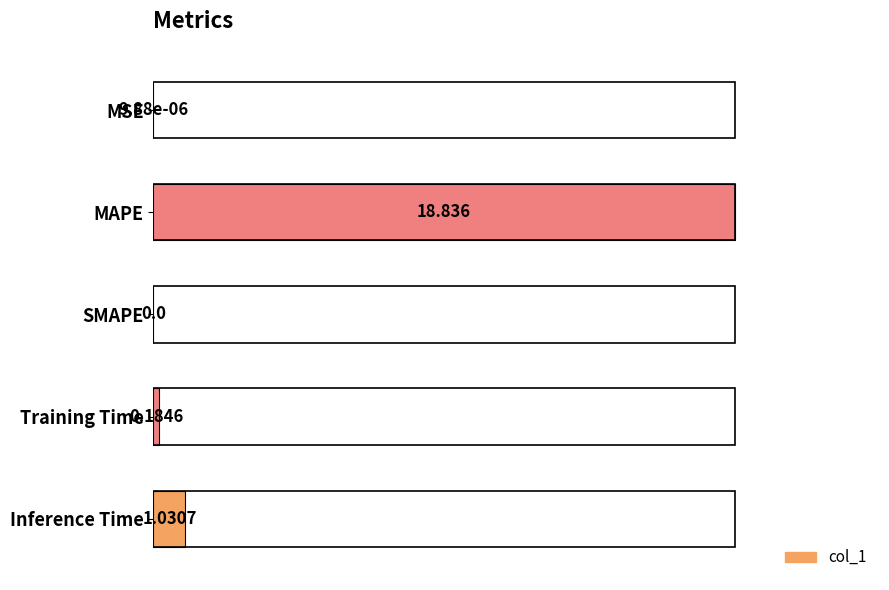

Which has a higher value, MAPE or SMAPE?

MAPE